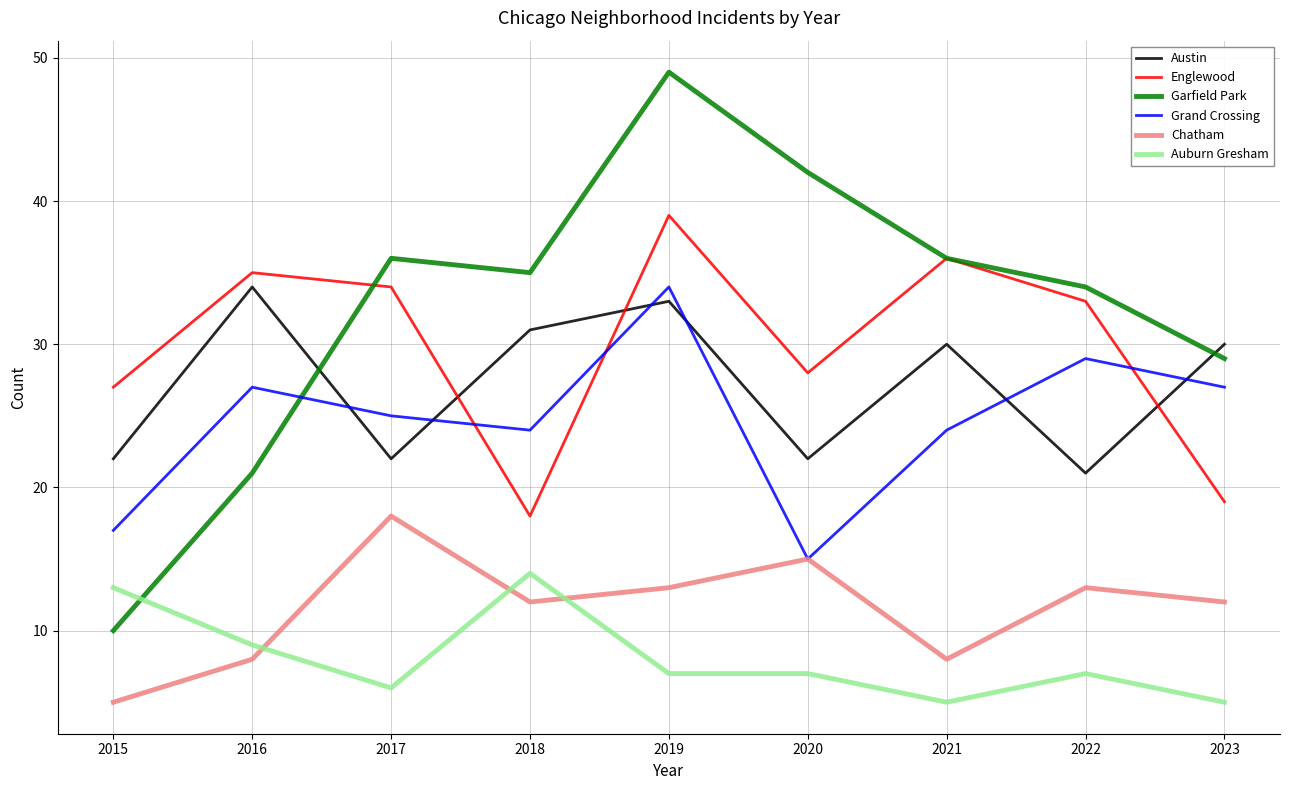

Does the chart have visible grid lines?

Yes